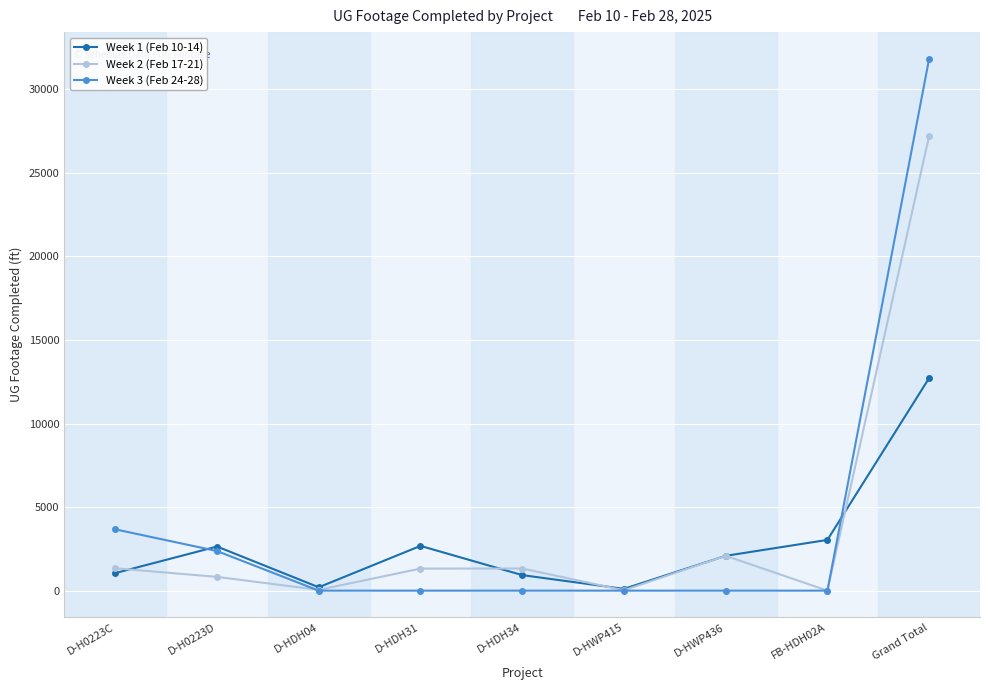

How many lines are shown in the chart?

3